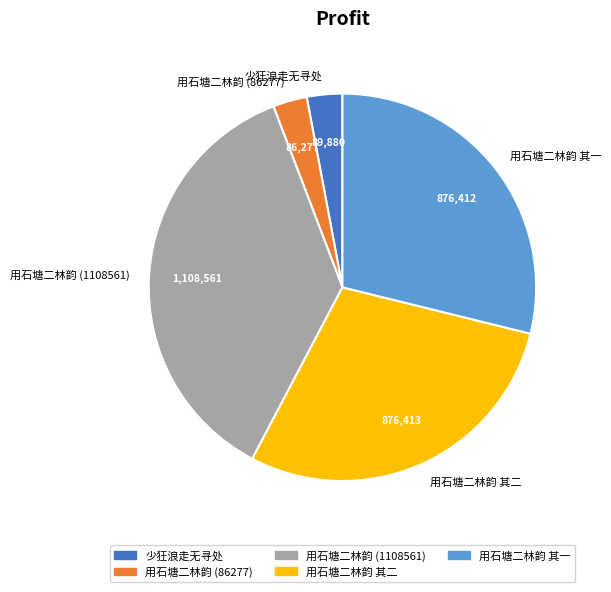

Do 用石塘二林韵 其二 and 用石塘二林韵 其一 together represent more than half of the pie?

Yes